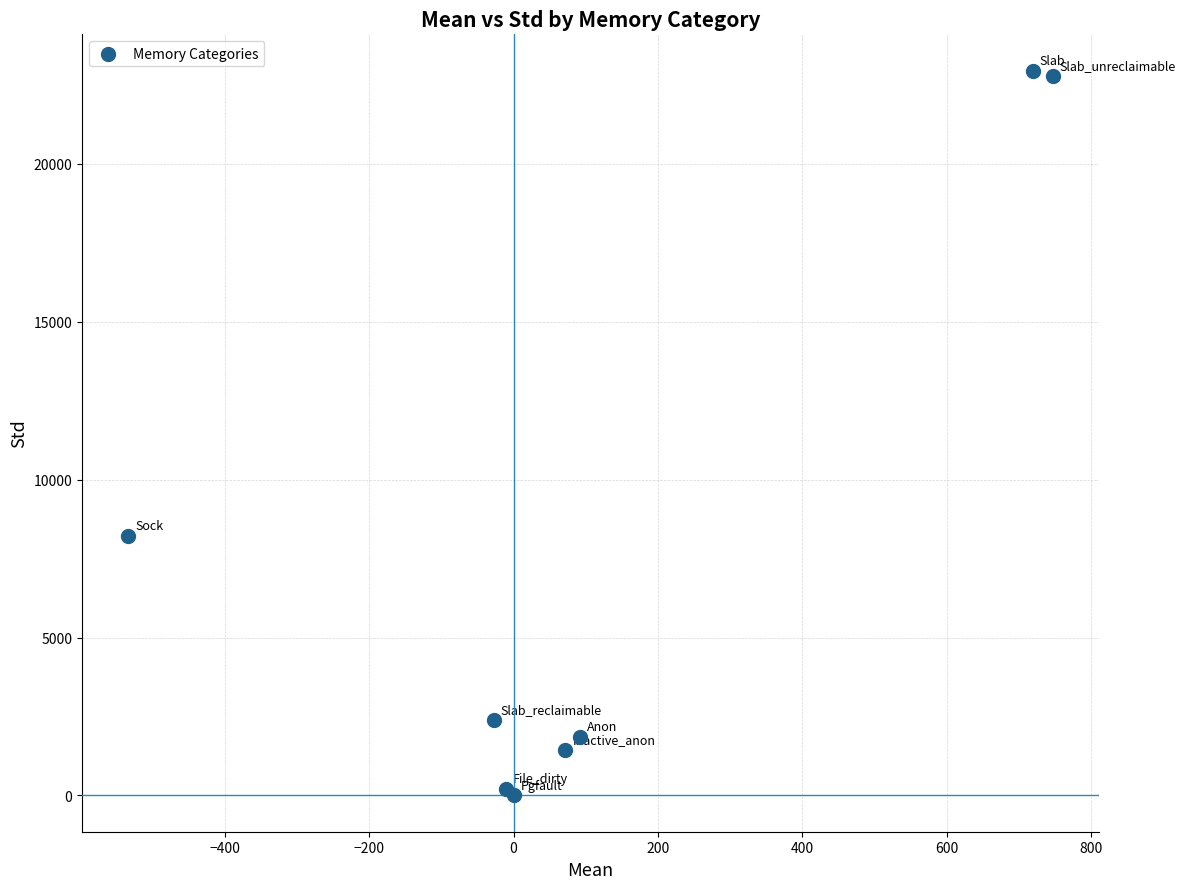

What Y value in the scatter plot is closest to 11472?

8200.3